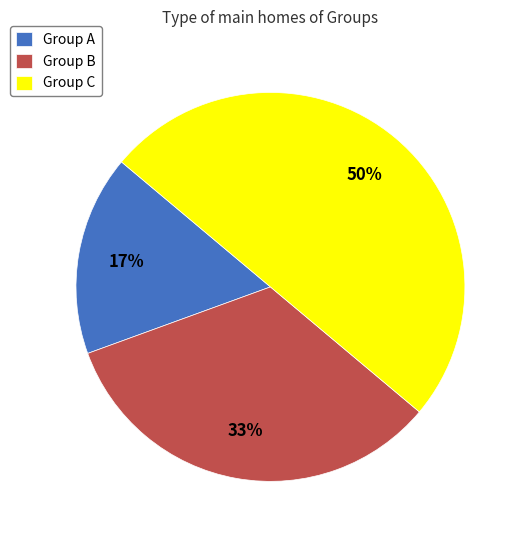

How many slices are in this pie chart?

3